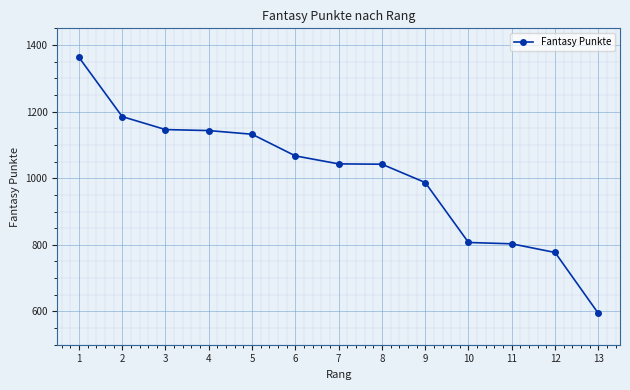

How many lines are shown in the chart?

1